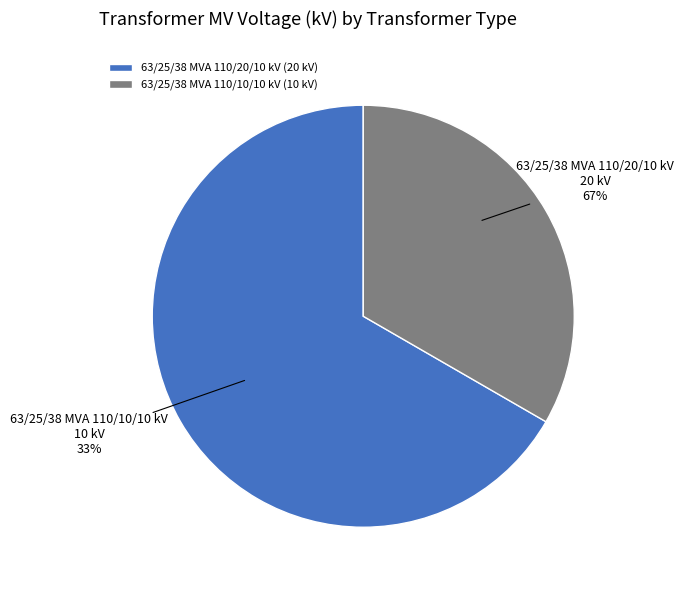

To the nearest percent, what portion does 63/25/38 MVA 110/20/10 kV represent?

67%